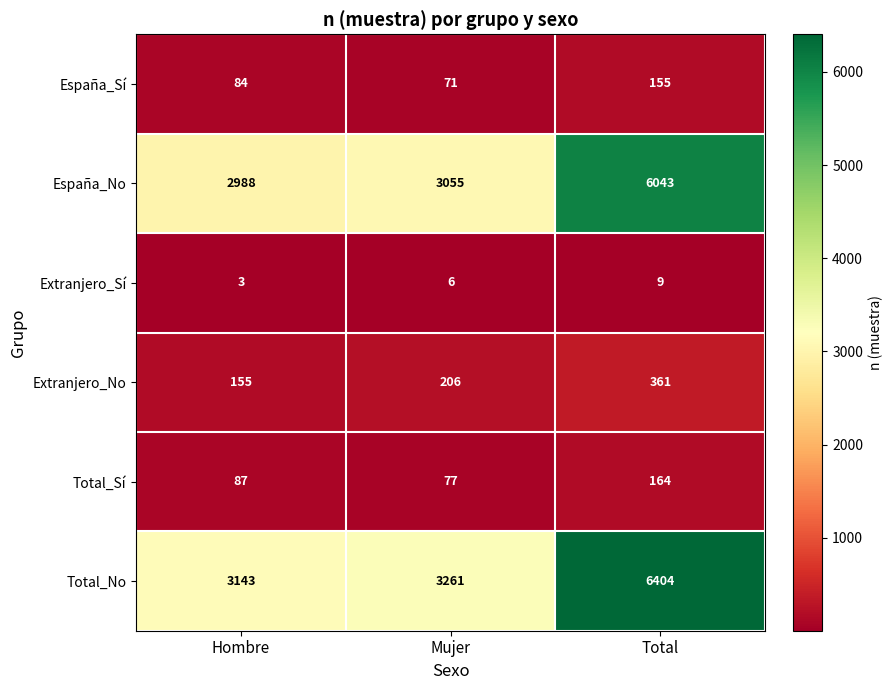

How many series are shown in this chart?

6